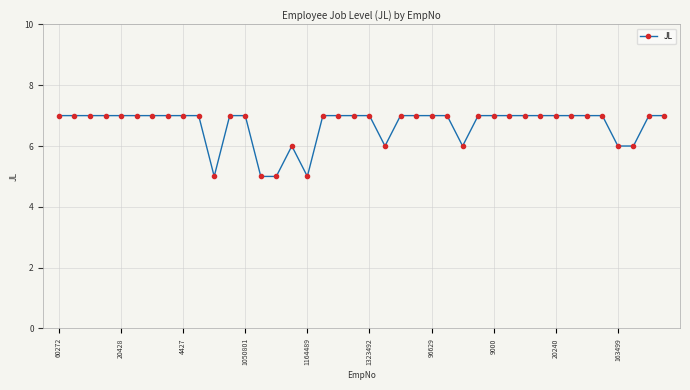

What is the sum of all values?

267